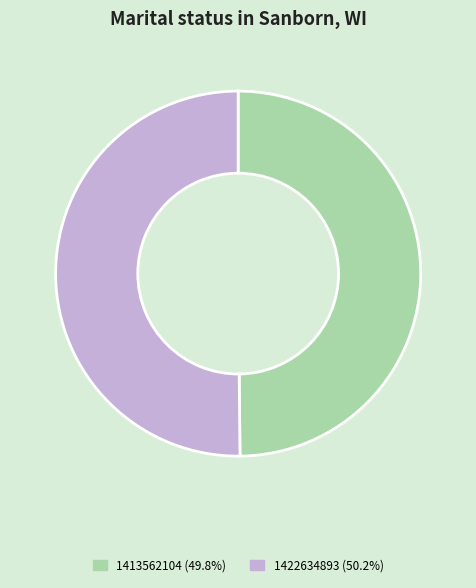

Approximately how many times larger is the value at 1422634893 compared to 1413562104?

1.0